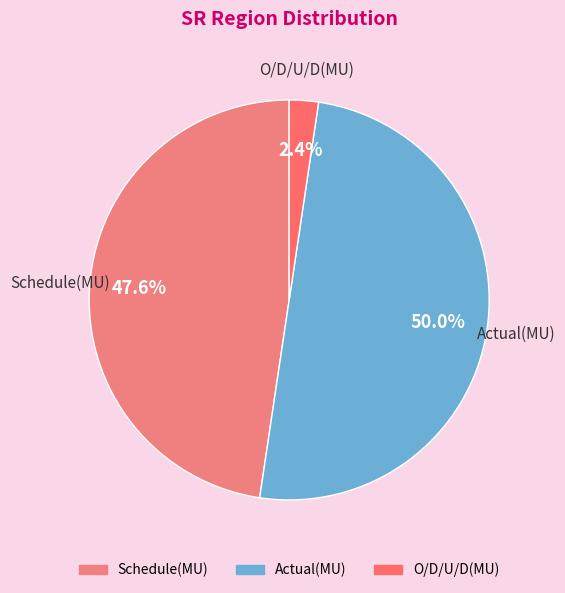

Is Schedule(MU) the majority of the pie?

No